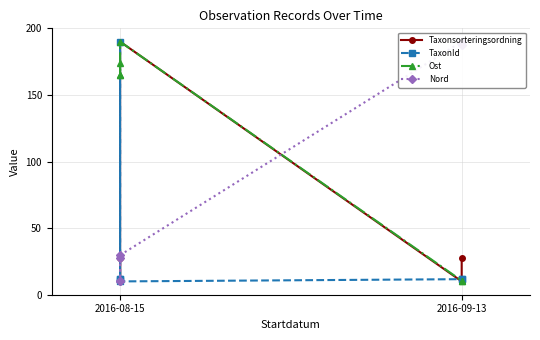

Is it true that Taxonsorteringsordning equals 5.8 at 2016-09-13?

False